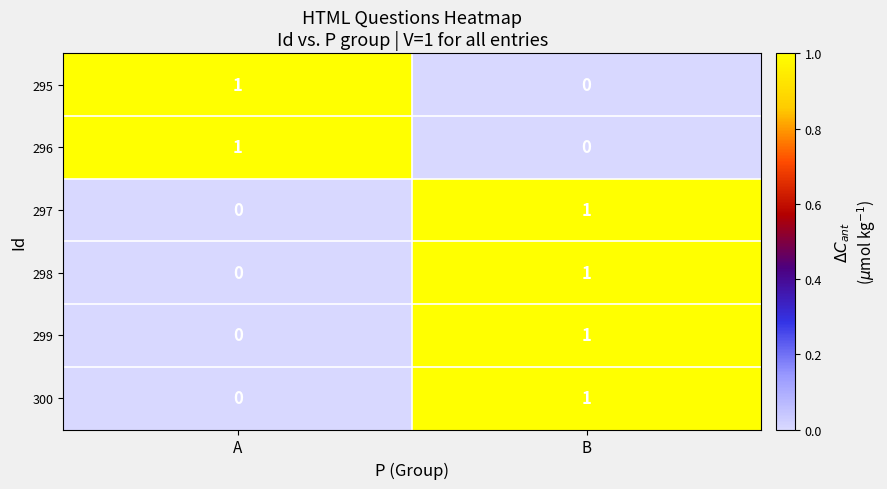

Is it true that 296 equals 0 at B?

True